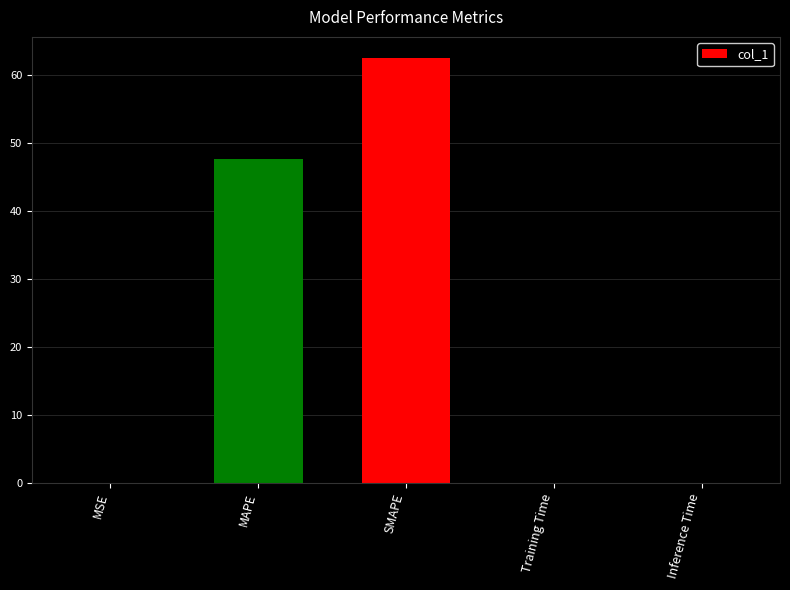

Where is the data nearest to the value 31?

MAPE